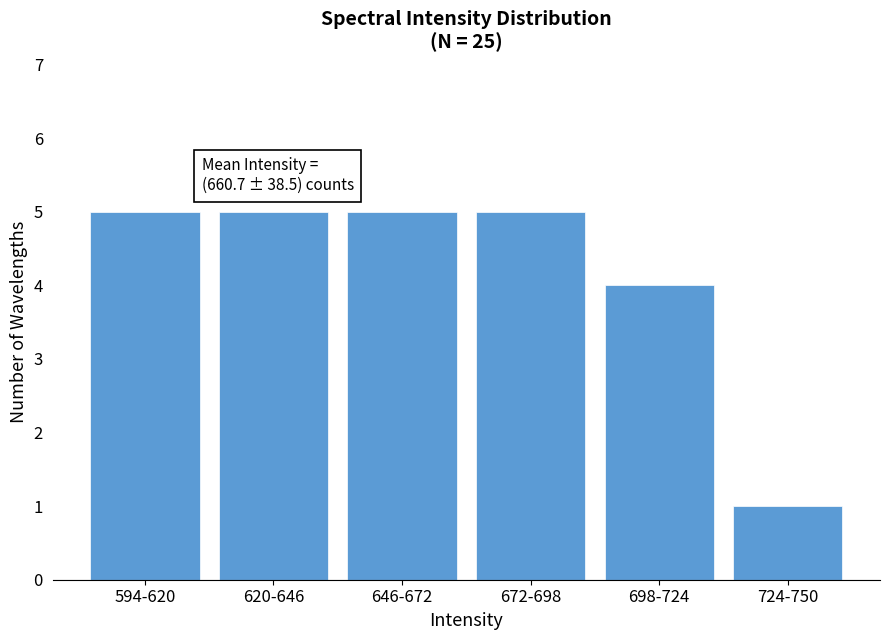

Reading left to right, what are all the values shown in this chart?

5	5	5	5	4	1